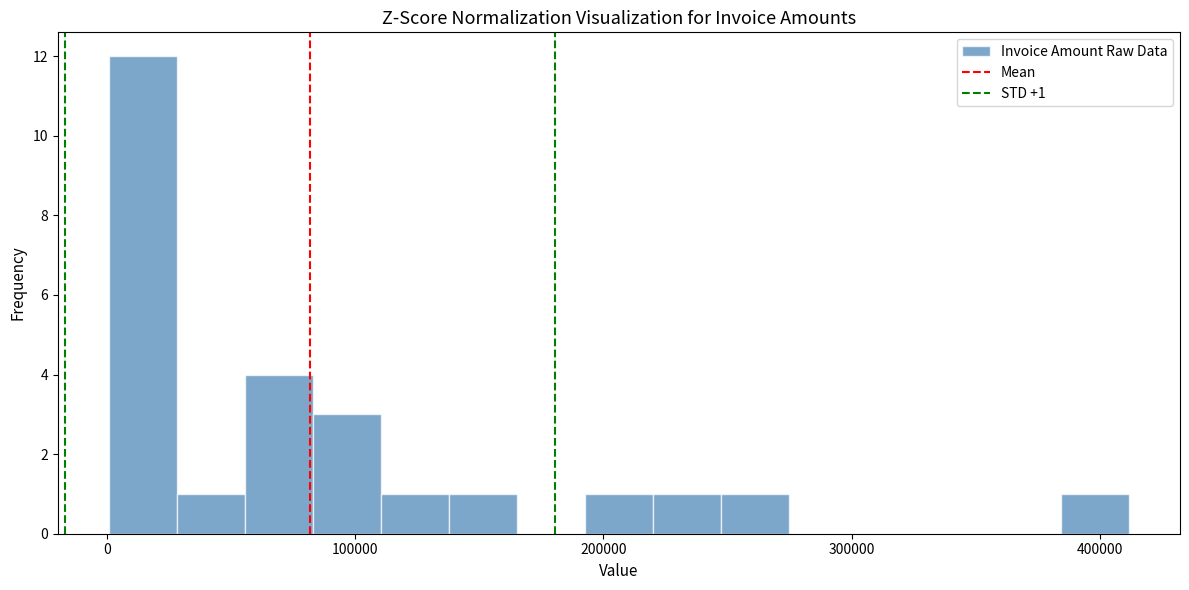

Read against the x-axis, roughly where is the centre of the tallest bar?

10000